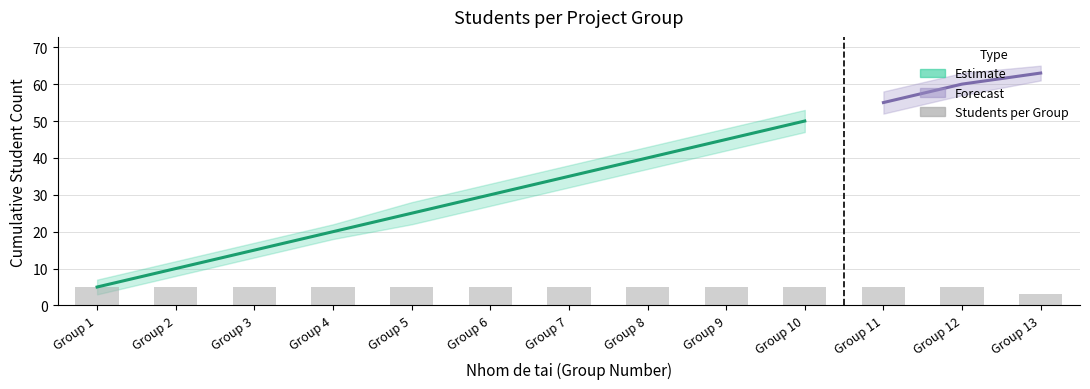

What is the sum of the values at Group 7 and Group 2?

10